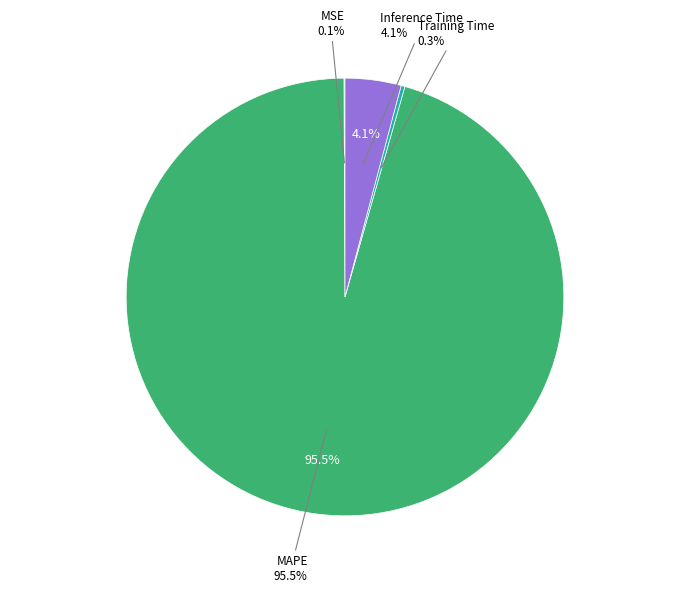

How many segments does this pie chart have?

4